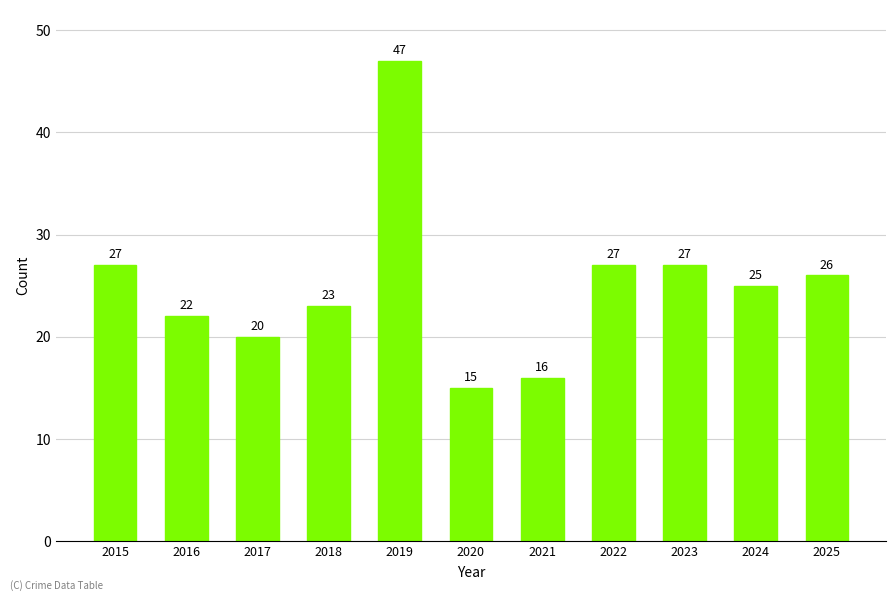

What is the smallest value displayed?

15